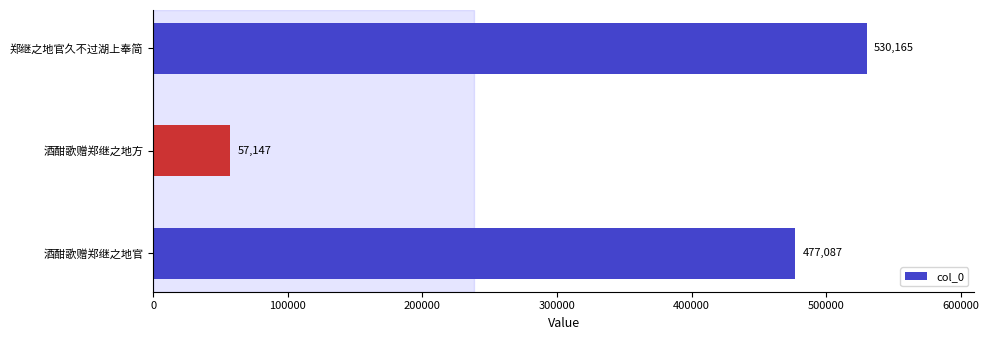

What is the difference between the values at 酒酣歌赠郑继之地官 and 酒酣歌赠郑继之地方?

419940